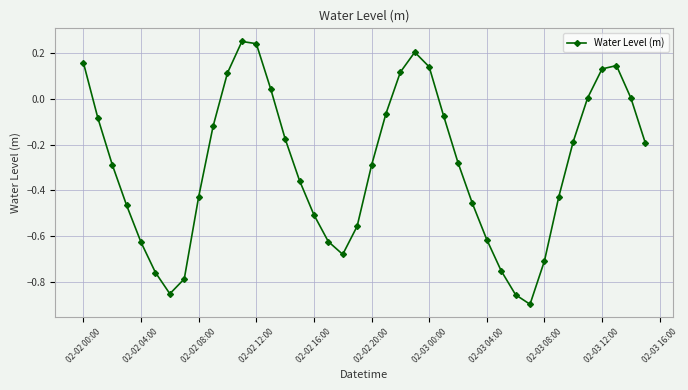

How many points are lower than both their immediate neighbors (excluding endpoints)?

3